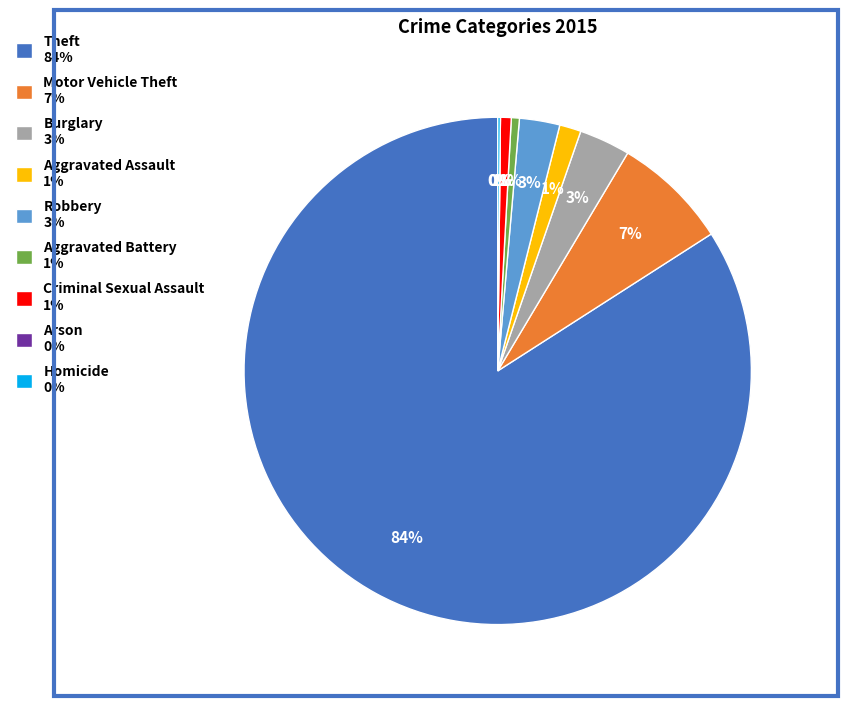

To the nearest percent, what portion does Burglary represent?

3%